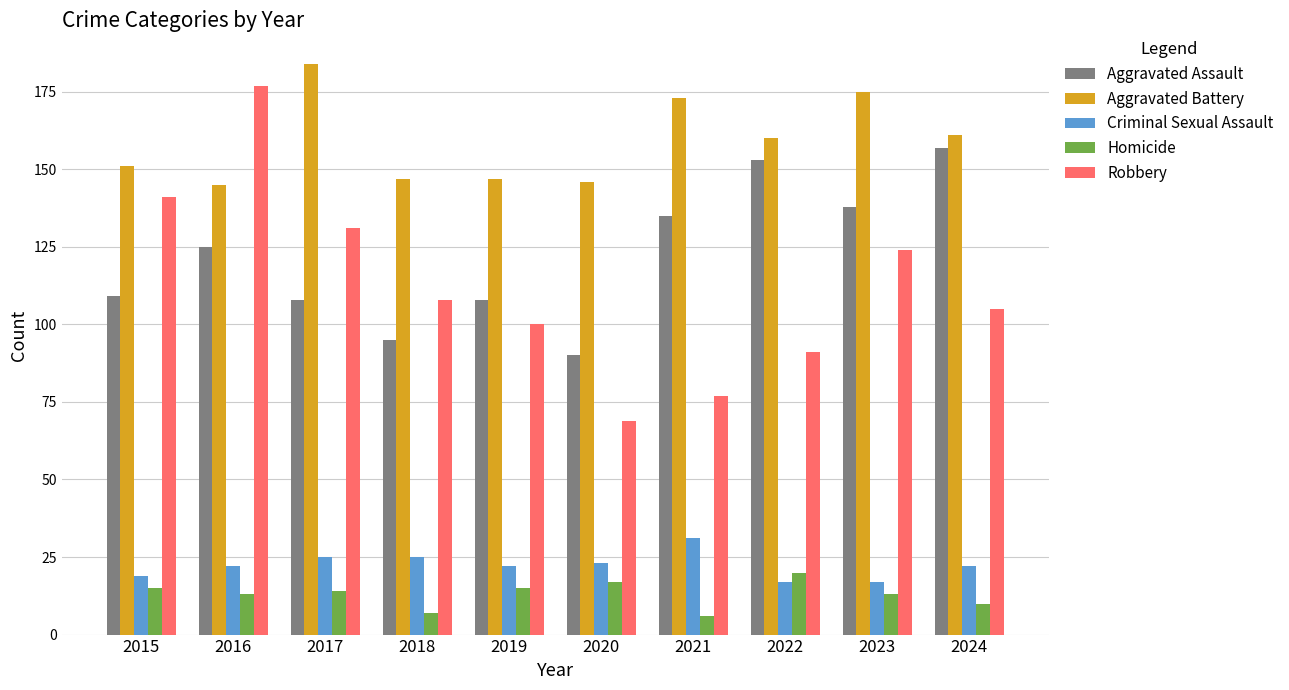

How many data points in Robbery are less than 108?

5